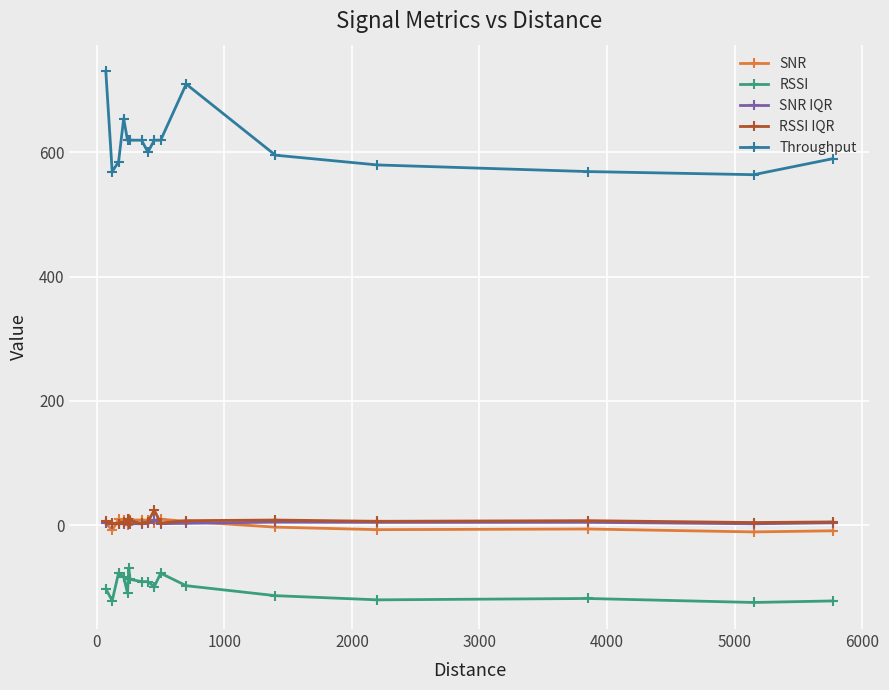

Which series has the largest total across all categories?

Throughput